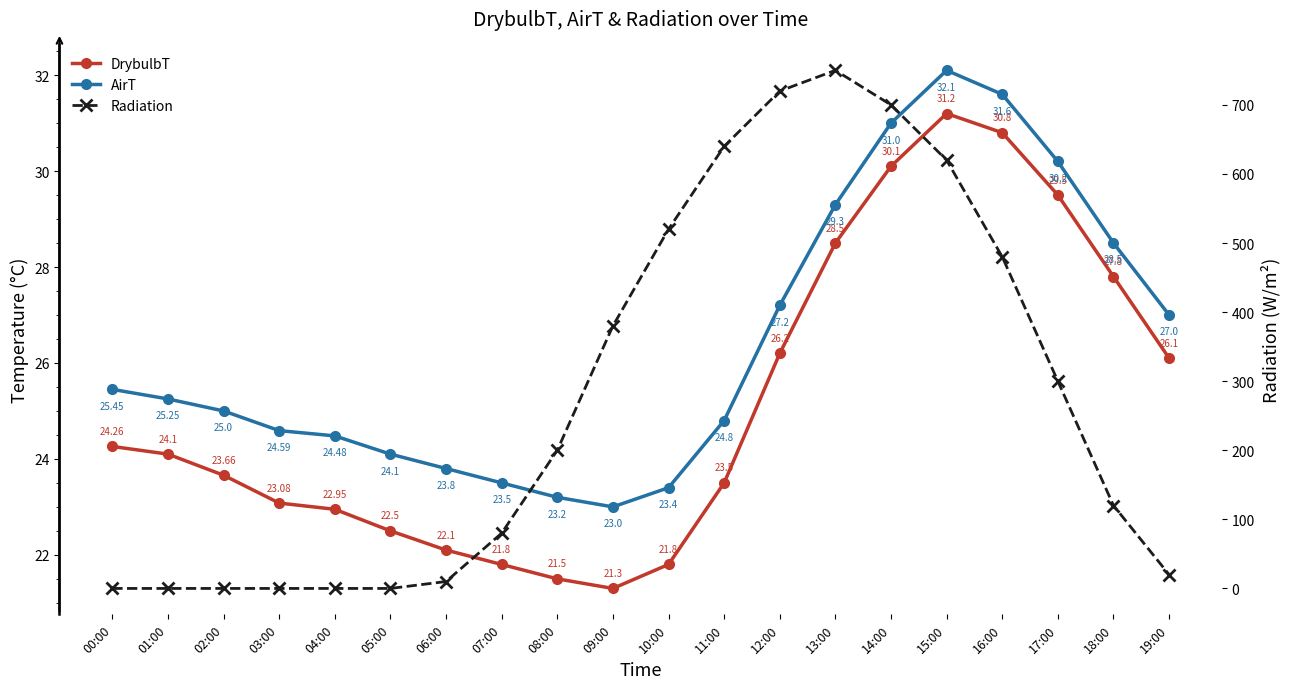

True or false: DrybulbT and Radiation cross at least once.

True